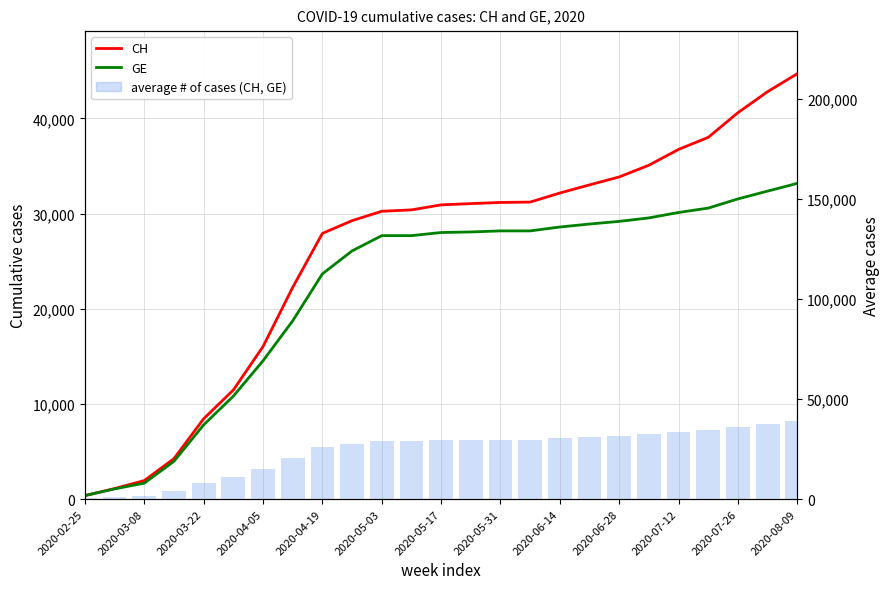

List the series in order of their overall mean, highest first.

CH, average # of cases (CH, GE), GE